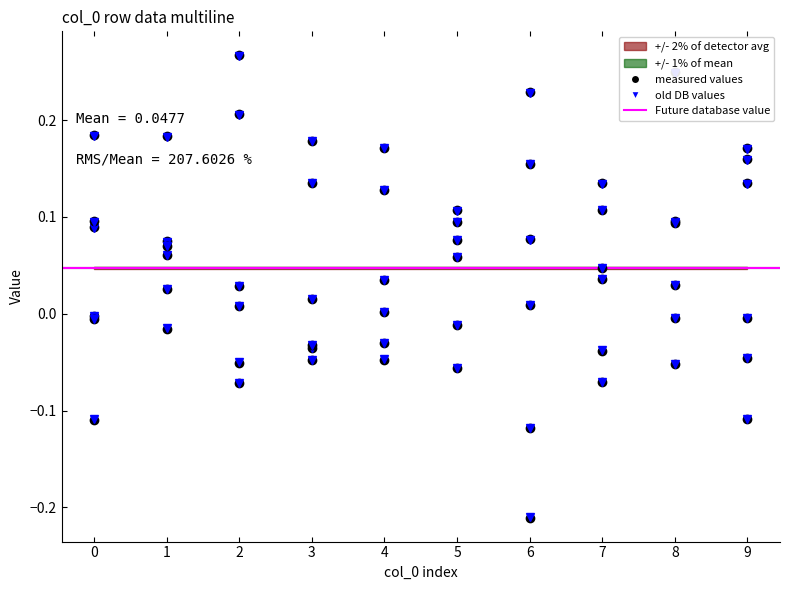

Reading left to right, transcribe all the data shown in this chart.

col_1: 0=-0.0	1=-0.0	2=0.3	3=0.1	4=0.1	5=0.1	6=0.0	7=0.1	8=0.2	9=0.2
col_2: 0=-0.0	1=0.2	2=0.0	3=-0.0	4=-0.0	5=0.1	6=0.2	7=0.0	8=-0.1	9=-0.1
col_3: 0=0.2	1=0.1	2=-0.1	3=-0.0	4=0.2	5=-0.0	6=-0.1	7=-0.0	8=0.1	9=0.1
col_4: 0=0.1	1=0.0	2=0.2	3=0.2	4=-0.0	5=0.1	6=0.2	7=0.1	8=-0.0	9=0.2
col_5: 0=-0.1	1=0.1	2=-0.1	3=-0.0	4=0.0	5=0.1	6=0.1	7=-0.1	8=0.1	9=-0.0
col_6: 0=0.1	1=0.1	2=0.0	3=0.0	4=0.0	5=-0.1	6=-0.2	7=0.0	8=0.0	9=-0.0